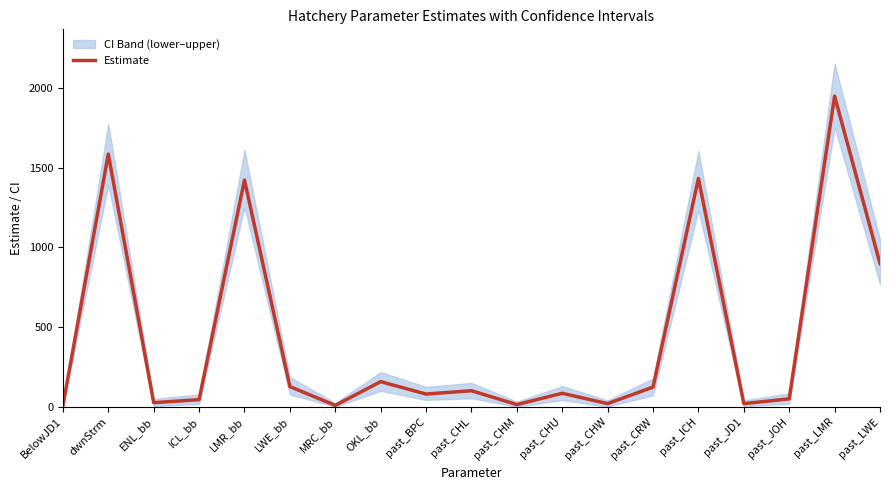

Is it true that Estimate equals 412 at past_ICH?

False